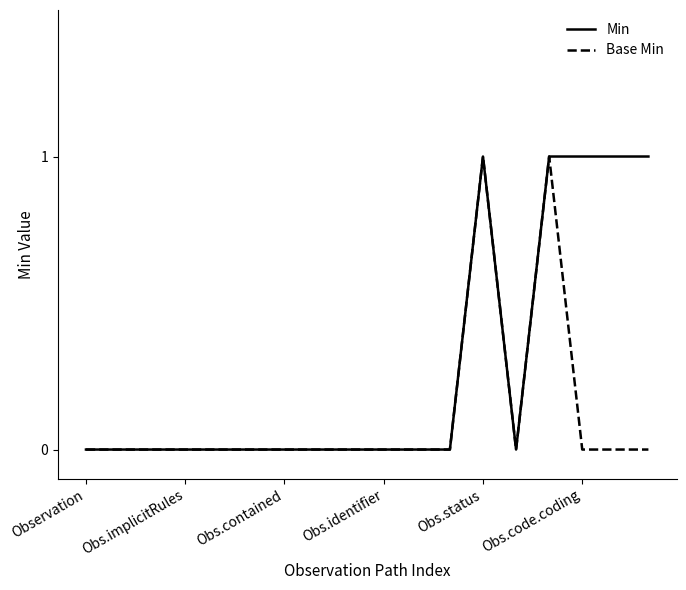

List the series in order of their overall mean, lowest first.

Base Min, Min